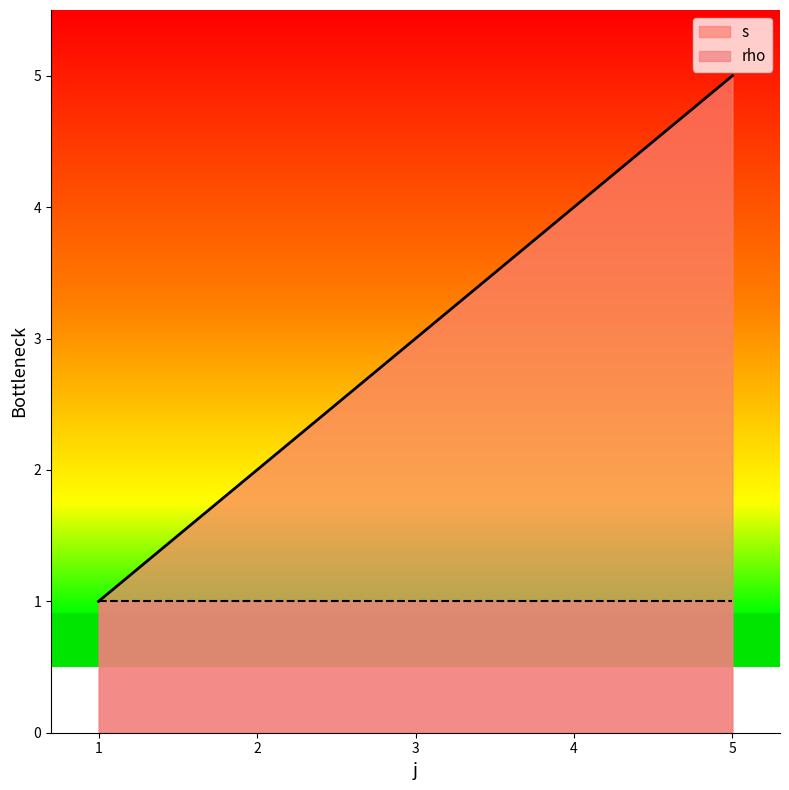

What is the minimum value shown in the chart?

1